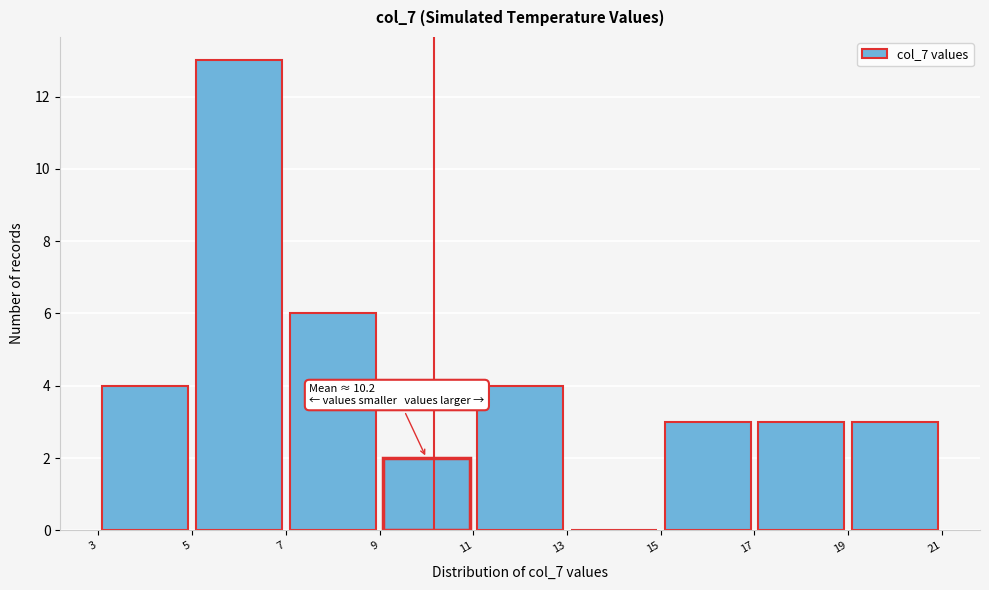

Which range on the x-axis has the tallest bar?

5 to 7